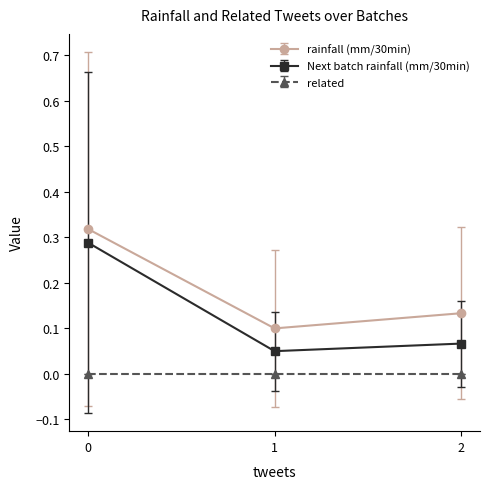

Which series changed the most between 0 and 2?

Next batch rainfall (mm/30min)